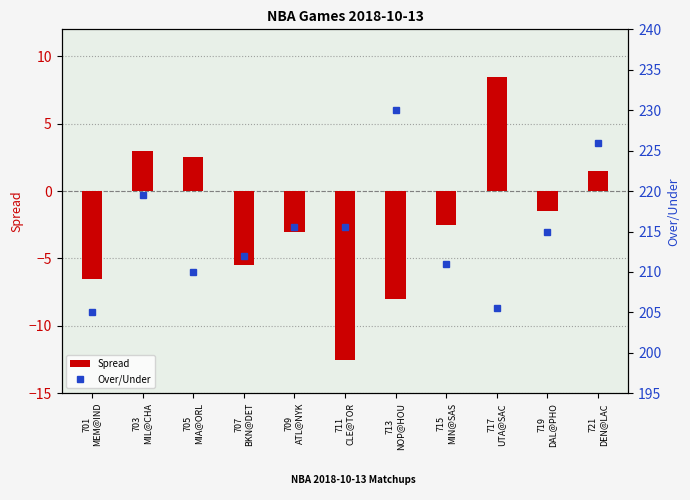

What is the difference between the maximum and second lowest values in the Over/Under series?

24.5